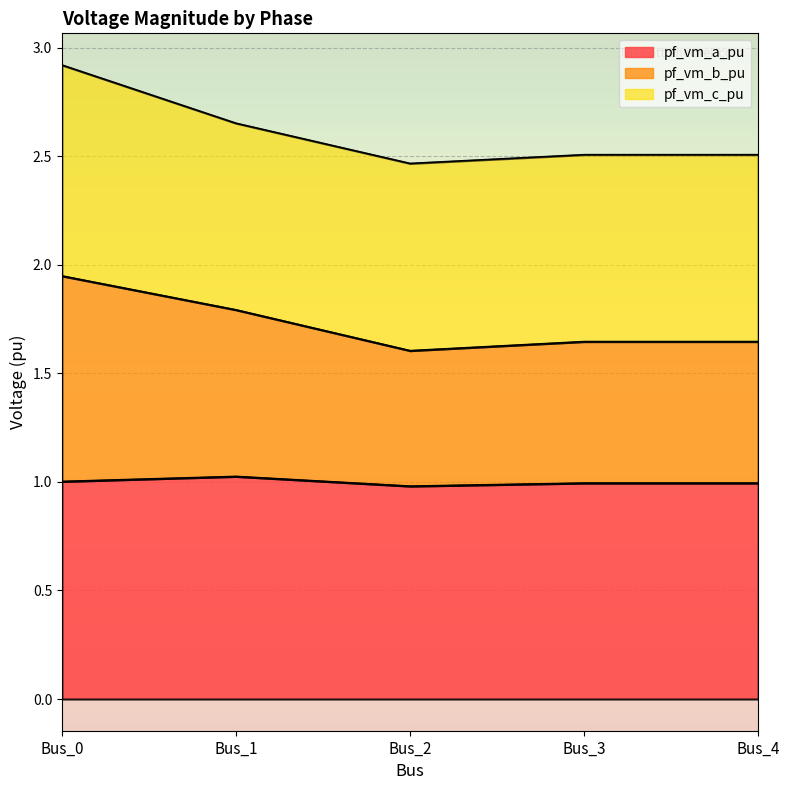

At which category is the sum across all series the highest?

Bus_0